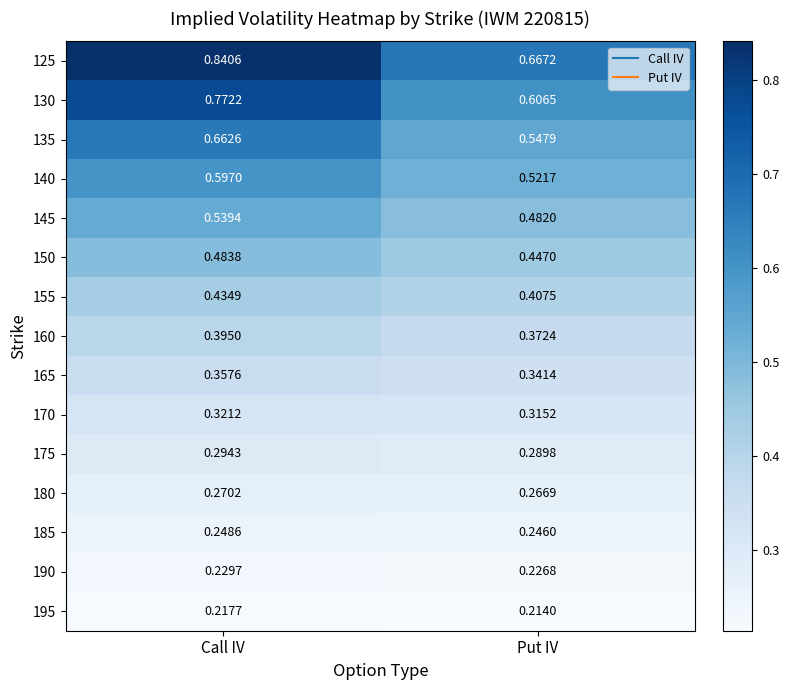

Is the value of 140 at Put IV greater than the value of 155 at Put IV?

Yes